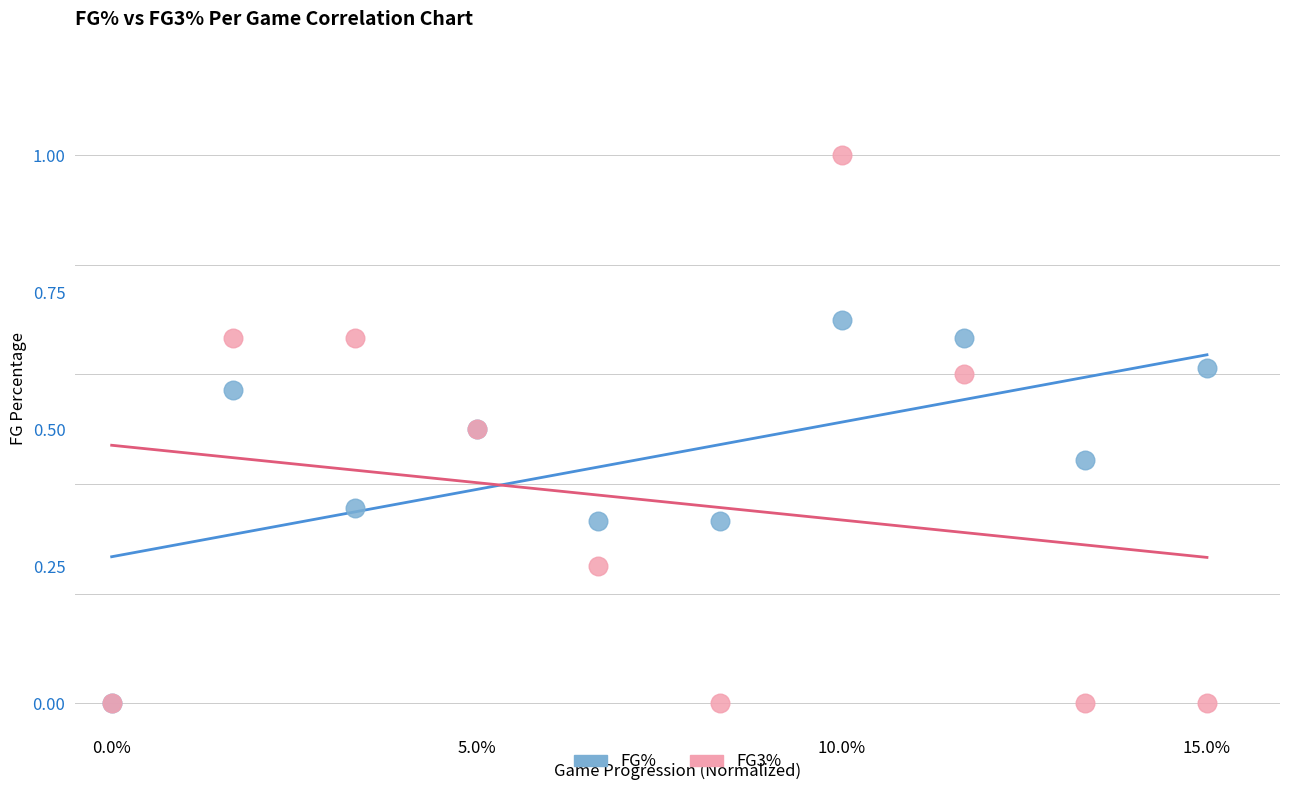

Which series contains the highest Y value?

FG3%